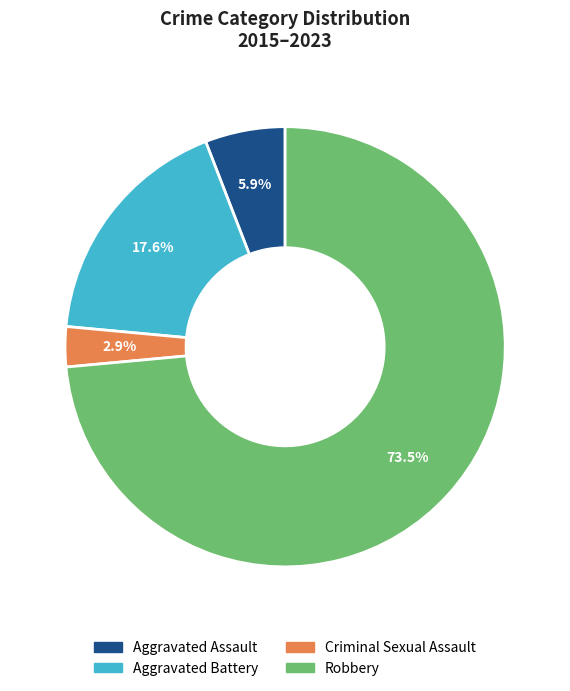

Is Aggravated Battery the majority of the pie?

No